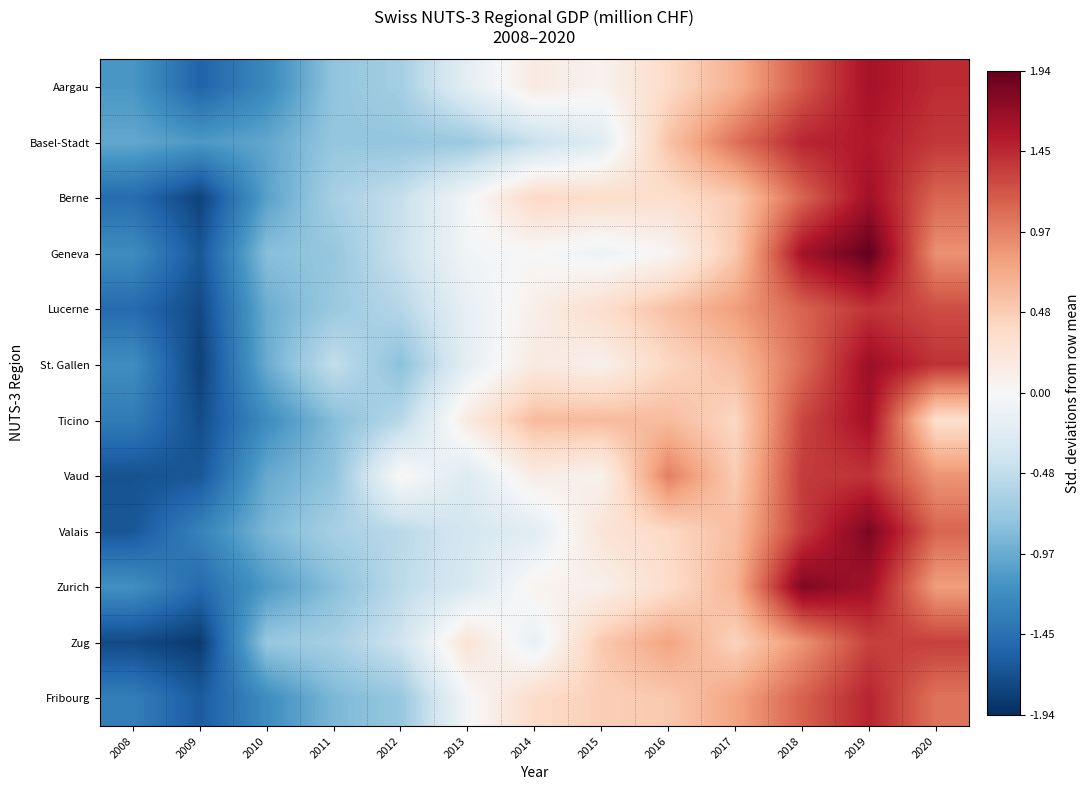

Between 2018 and 2011, which is larger?

2018